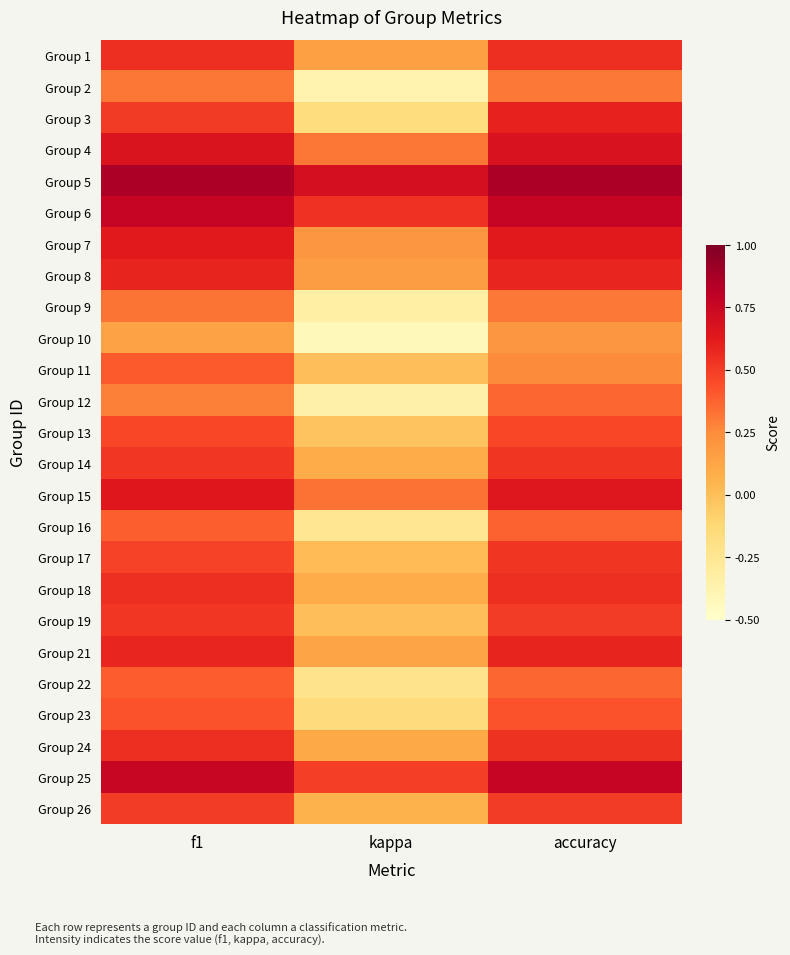

What is the total value across all series at f1?

12.8